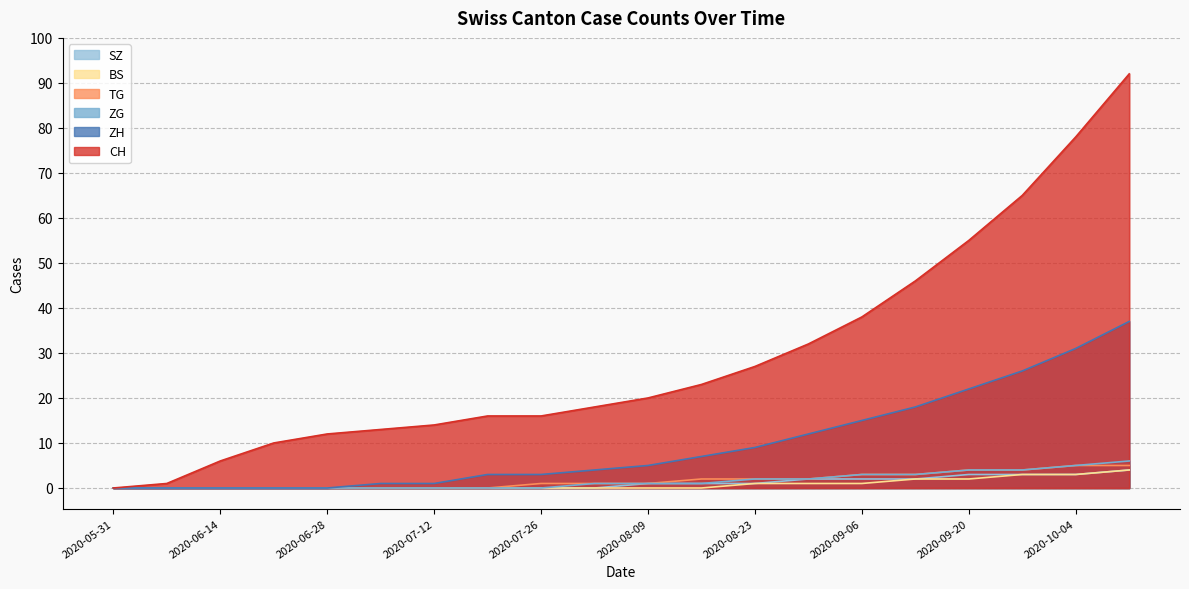

Which label corresponds to the largest value in the chart?

2020-10-11